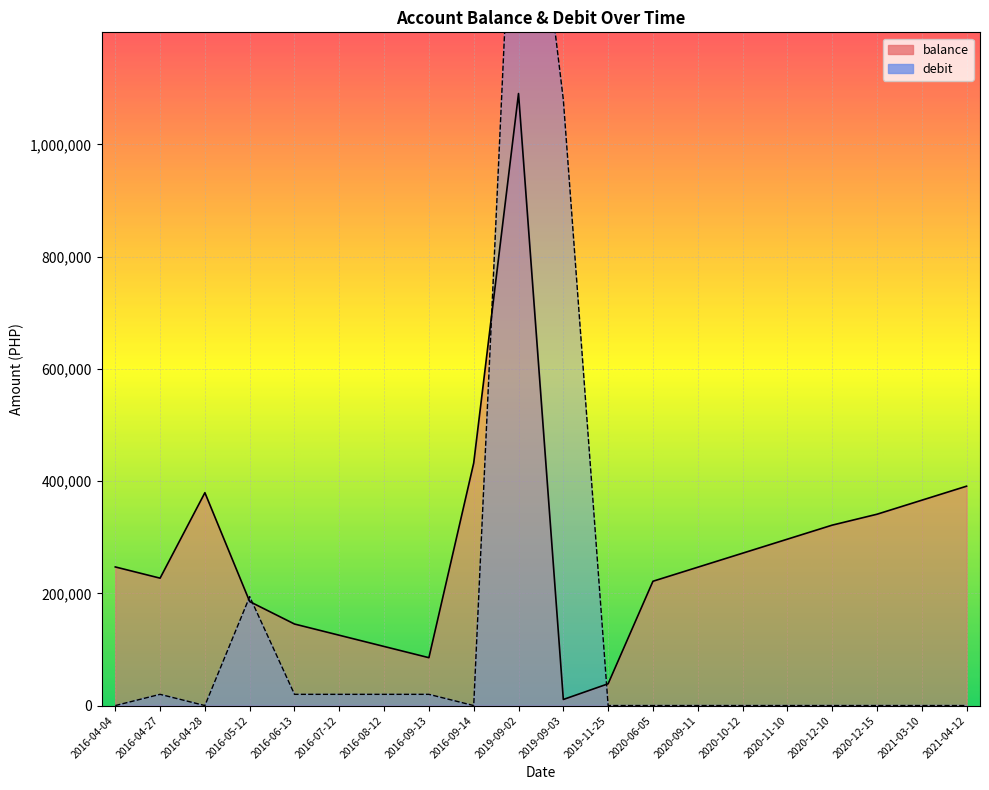

How many lines are shown in the chart?

2